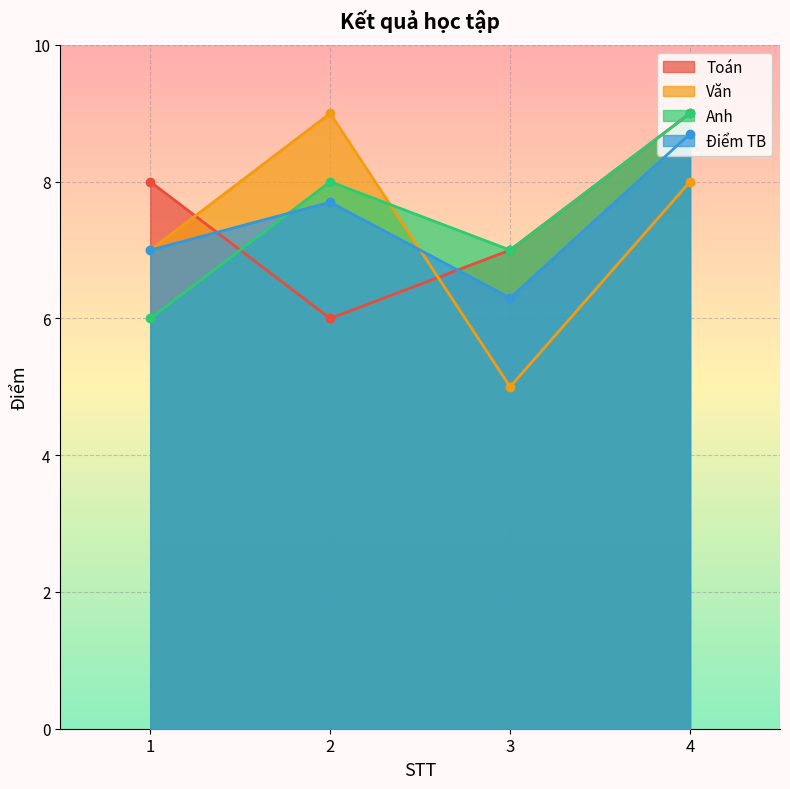

What is the minimum value for Văn?

5.0